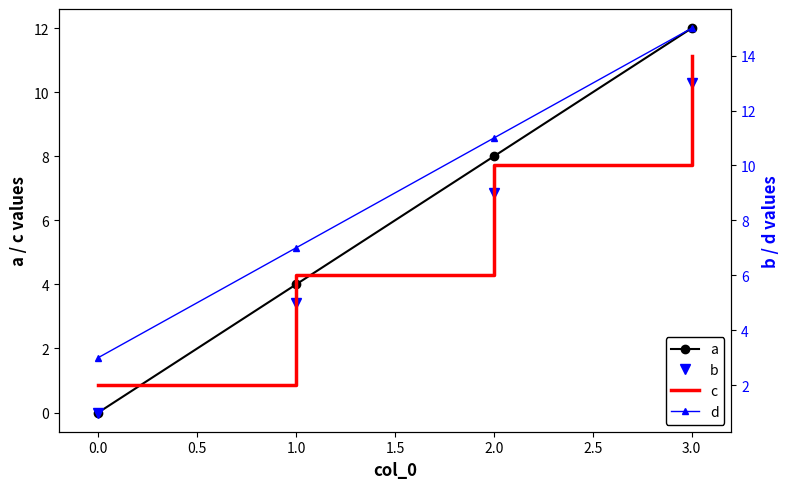

Between 0.0 and 3.0, which series saw the biggest shift?

a